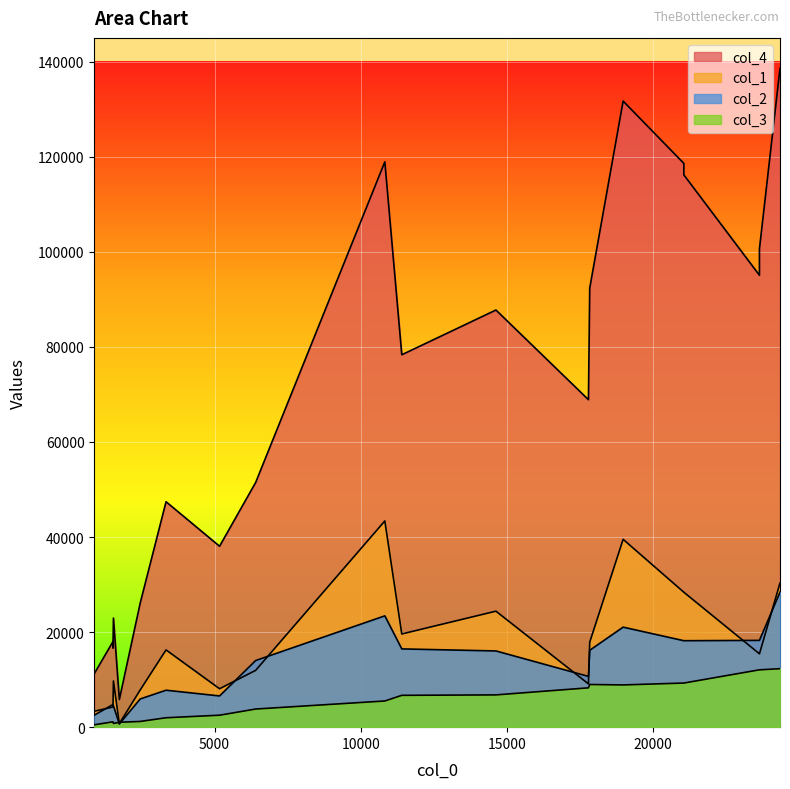

What is the greatest value displayed?

138566